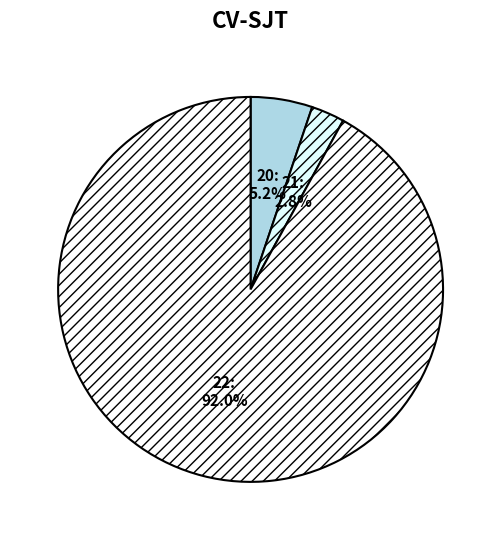

What is the ratio of the value at 20 to the value at 21?

1.9